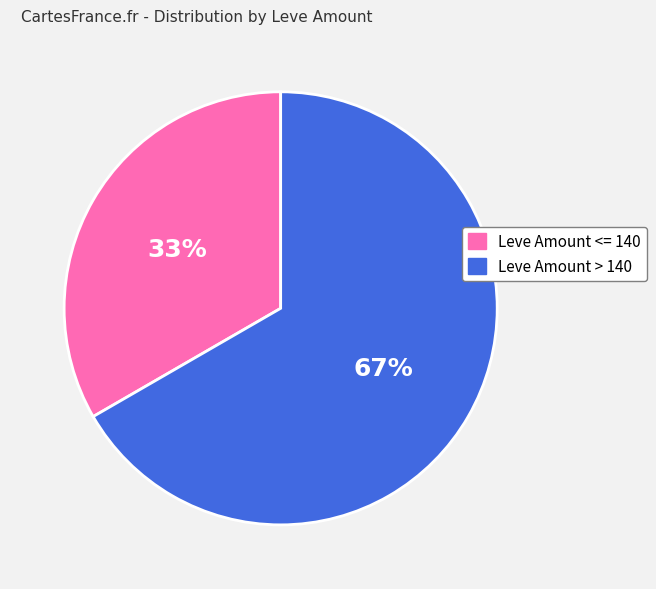

To the nearest percent, what is the average slice percentage?

50%